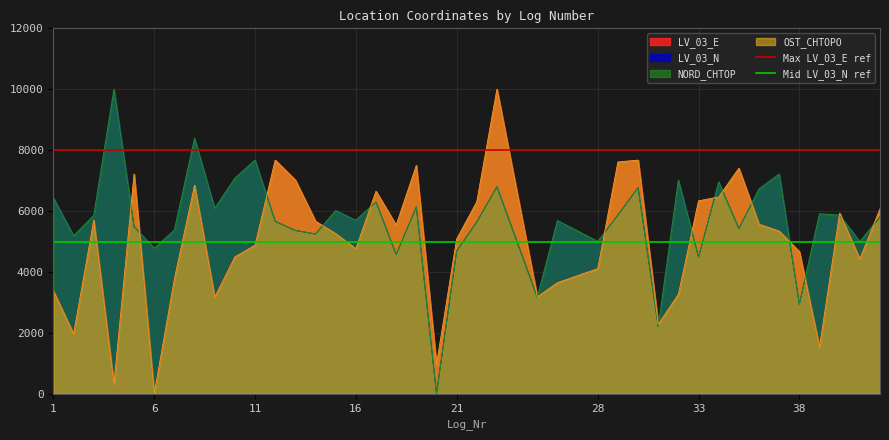

What is the spread (max minus min) of values at 1?

3000